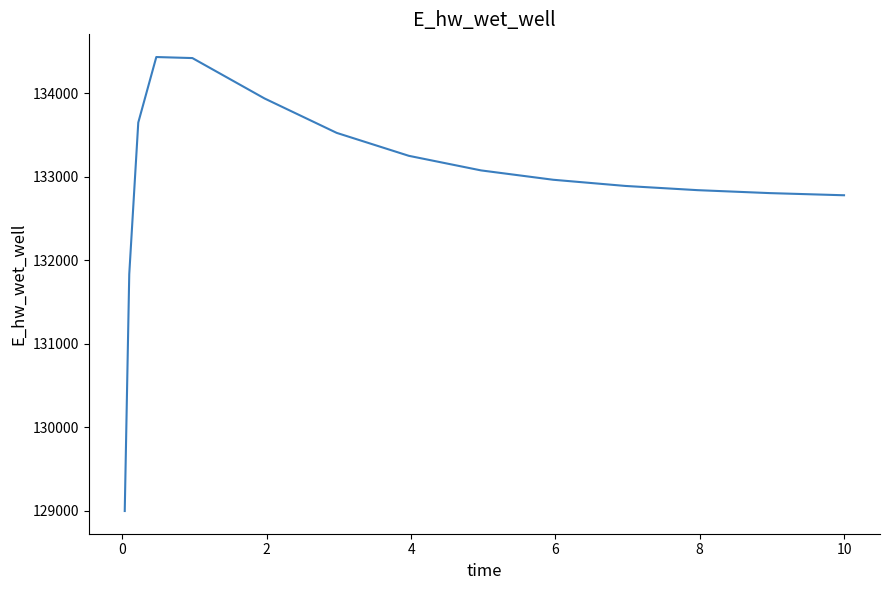

What is the greatest value displayed?

134432.6